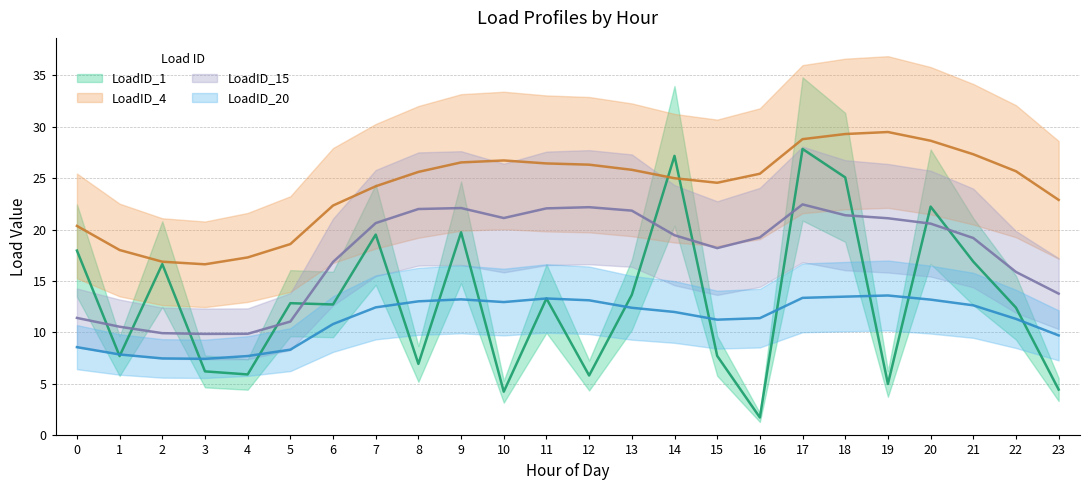

Does the chart have visible grid lines?

Yes